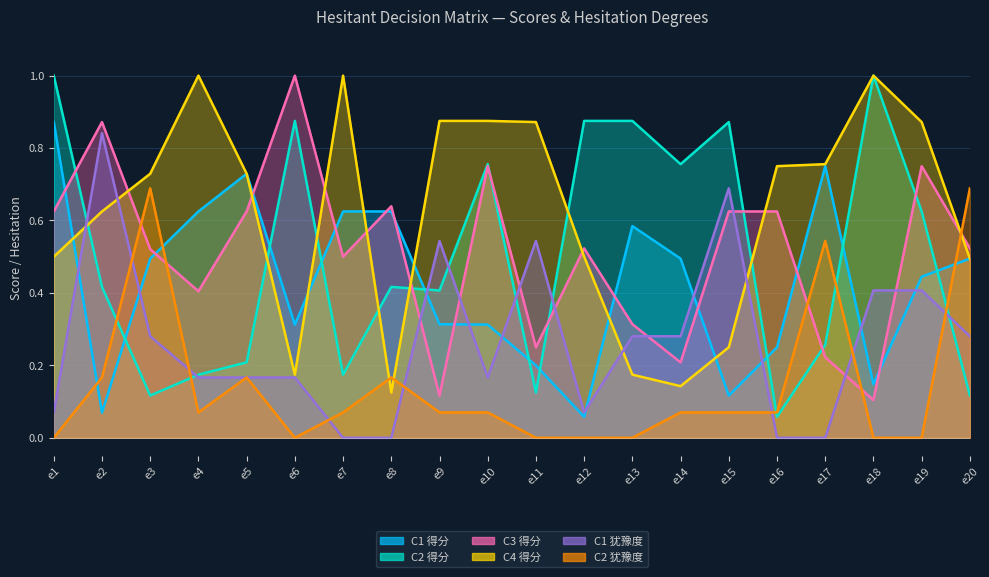

Rank the series at e4 from highest to lowest value.

C4 得分, C1 得分, C3 得分, C2 得分, C1 犹豫度, C2 犹豫度